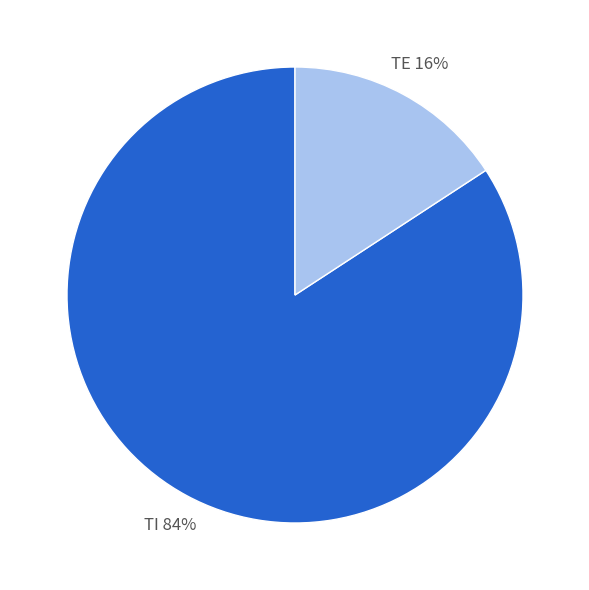

To the nearest percent, what is the difference between the largest and smallest slice percentages?

68%